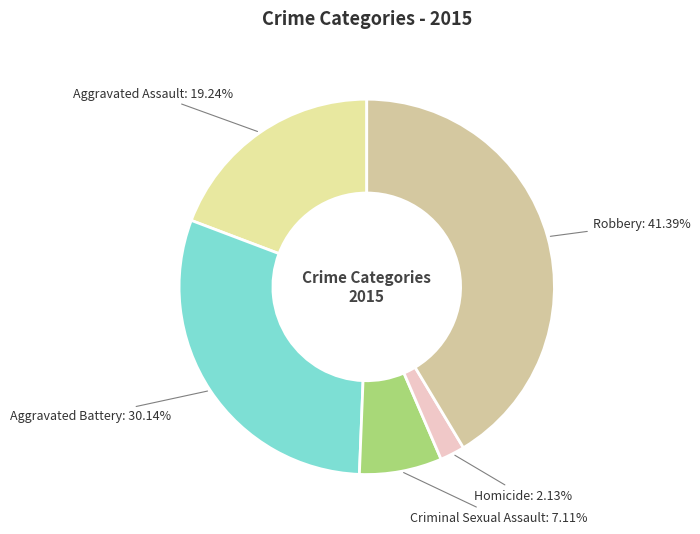

Which has a higher value, Aggravated Assault or Criminal Sexual Assault?

Aggravated Assault